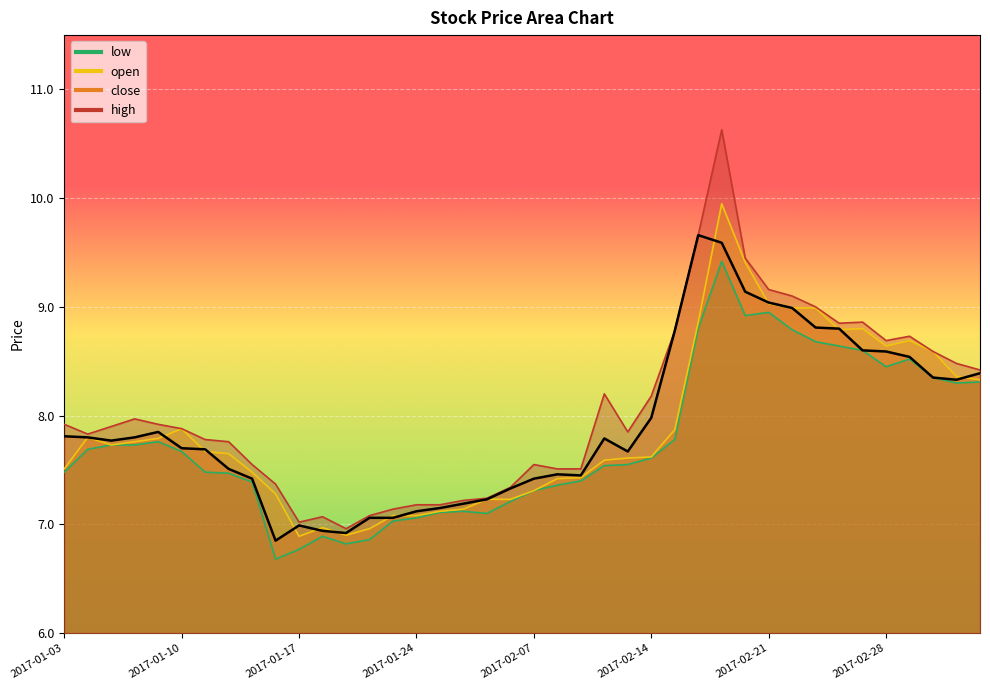

What is the label of the 30th point from the right?

2017-01-17